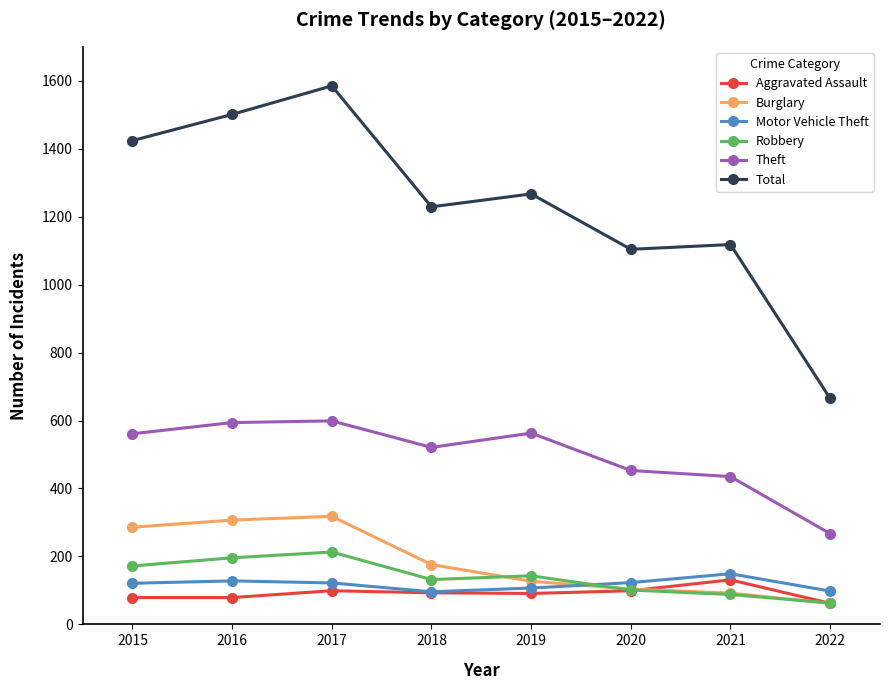

What is the spread (max minus min) of values at 2021?

1030